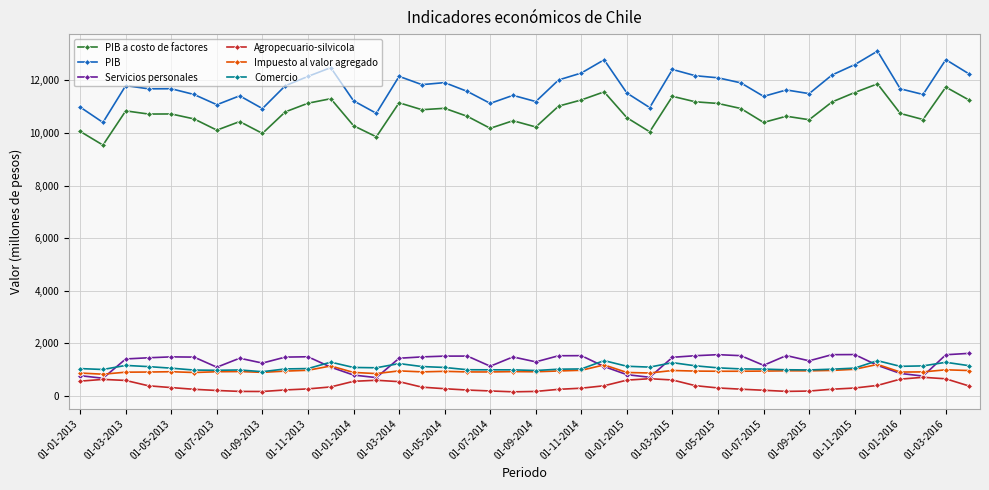

True or false: PIB a costo de factores has more than 1 points higher than both neighbors.

True